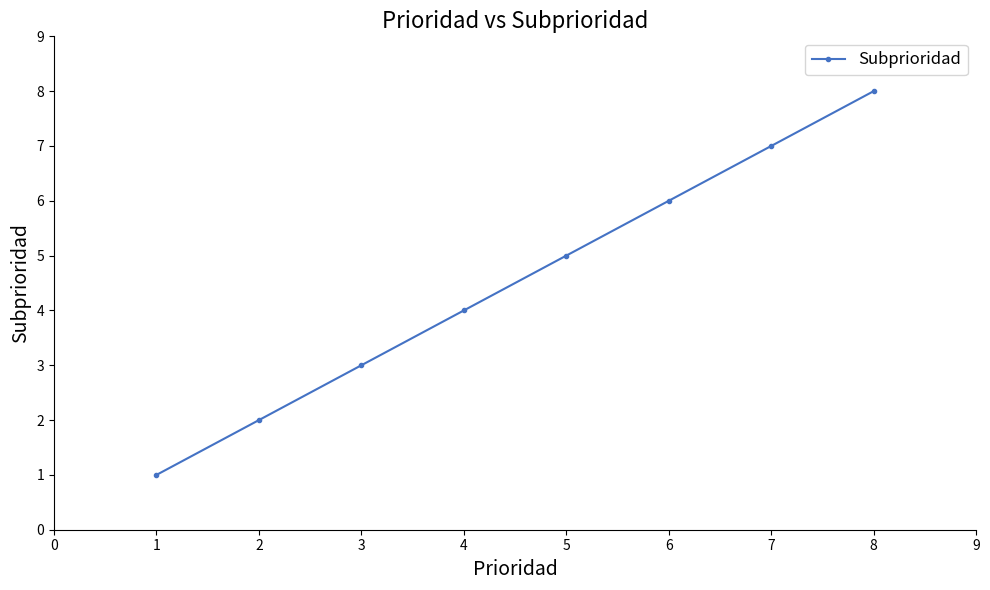

Rank the categories by value from lowest to highest.

1, 2, 3, 4, 5, 6, 7, 8